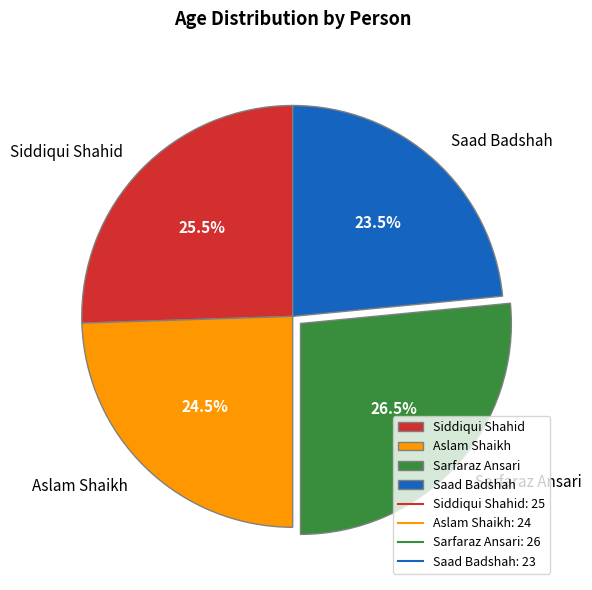

How many segments does this pie chart have?

4